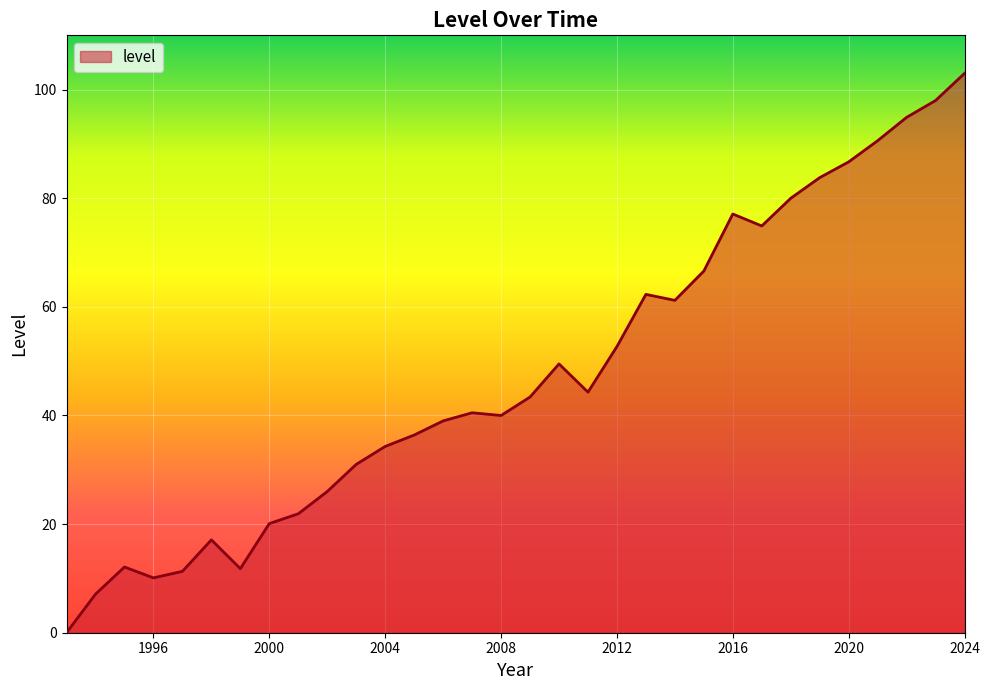

Does the chart have visible grid lines?

Yes